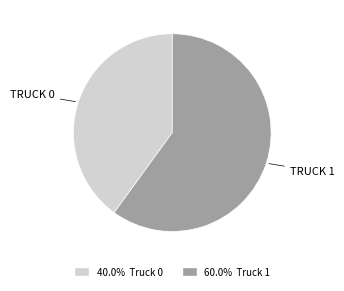

Does any single category account for the majority?

Yes